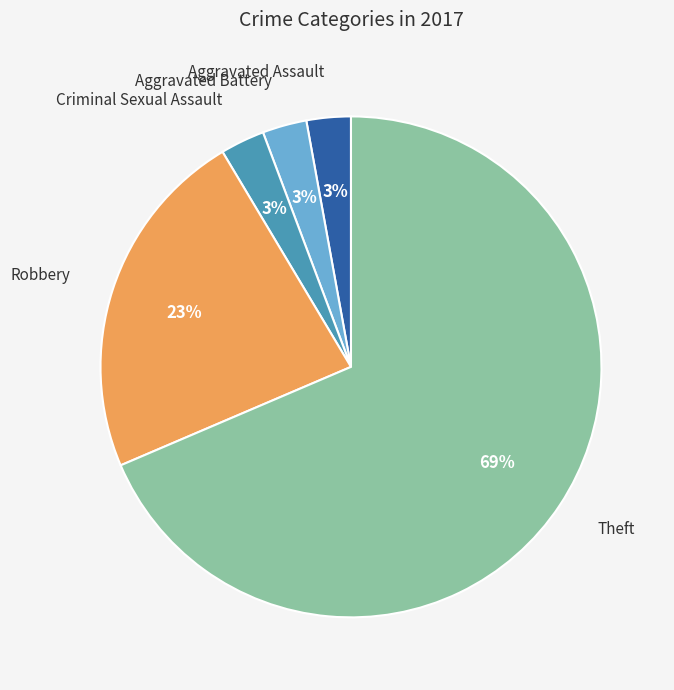

To the nearest percent, what is the average slice percentage?

20%